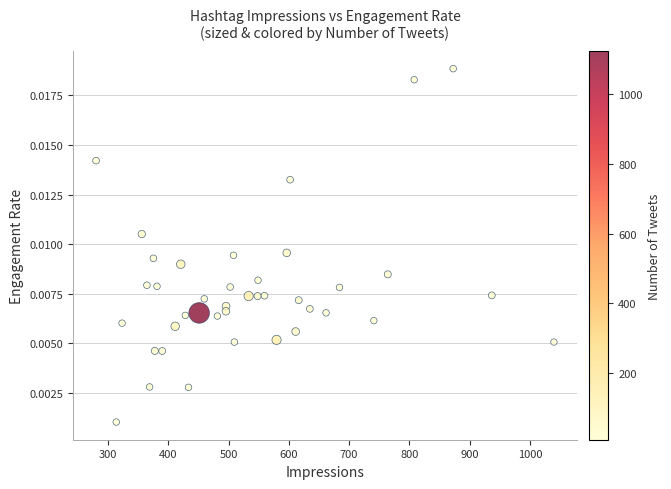

What is the range of X values (max minus min)?

760.2